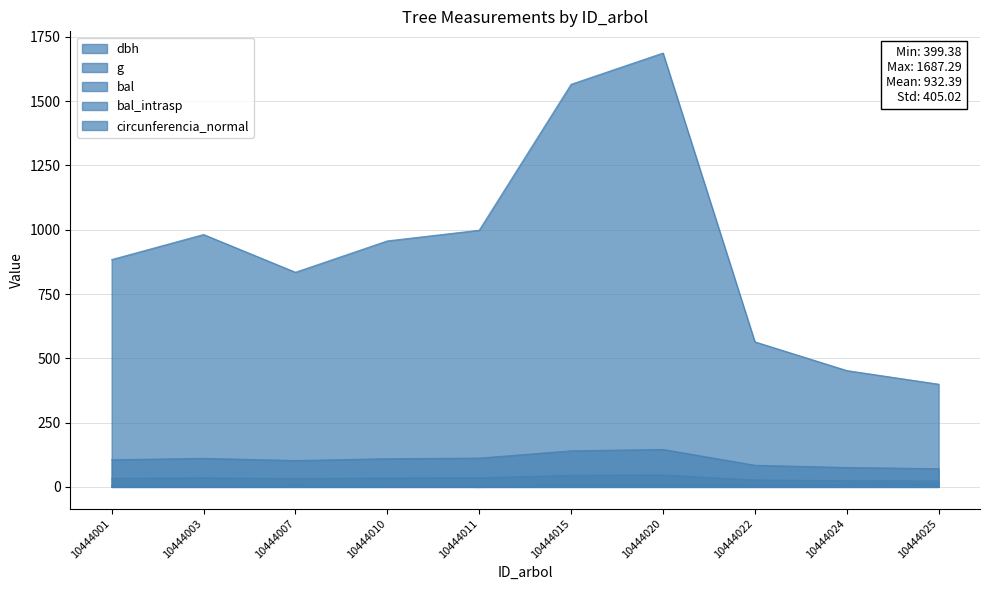

Rank the series at 10444022 from highest to lowest value.

g, circunferencia_normal, dbh, bal, bal_intrasp